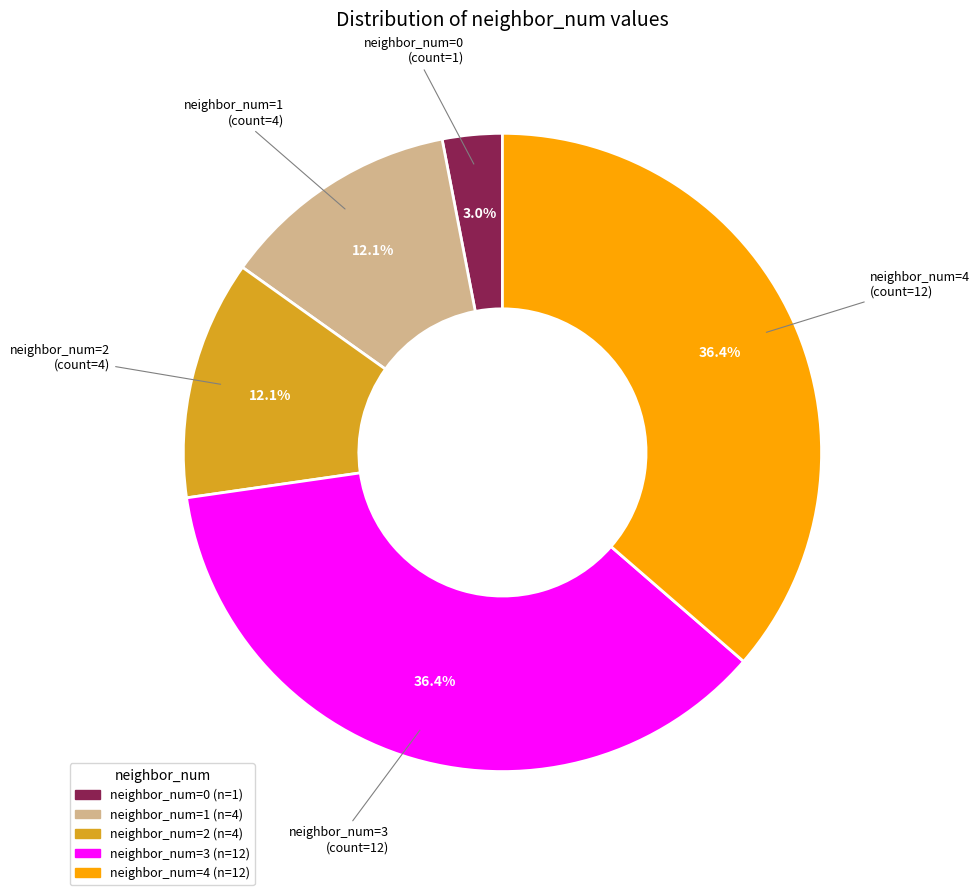

What is the smallest slice in the pie chart?

neighbor_num=0